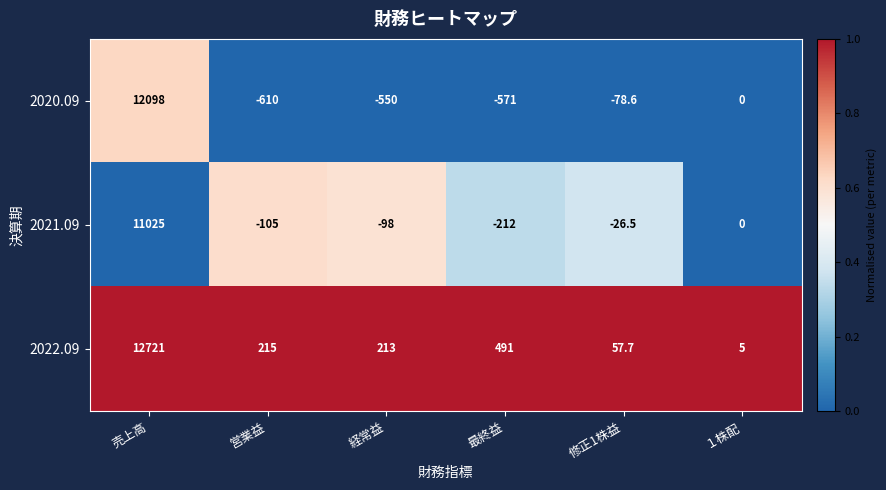

What is the difference between the highest and lowest values at 売上高?

1696.0